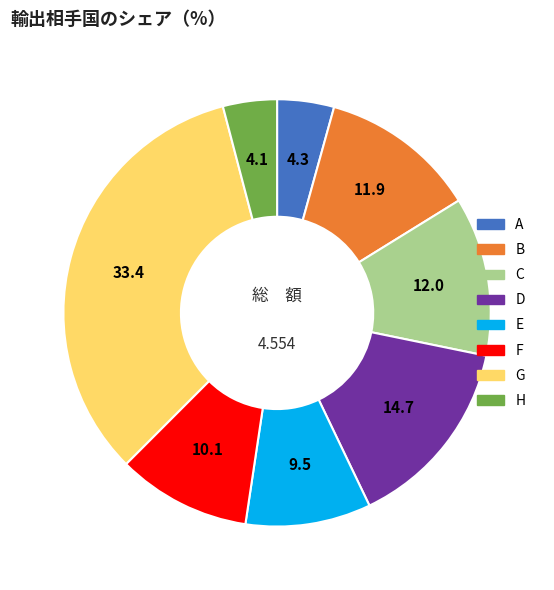

Does A account for over 50% of the chart?

No